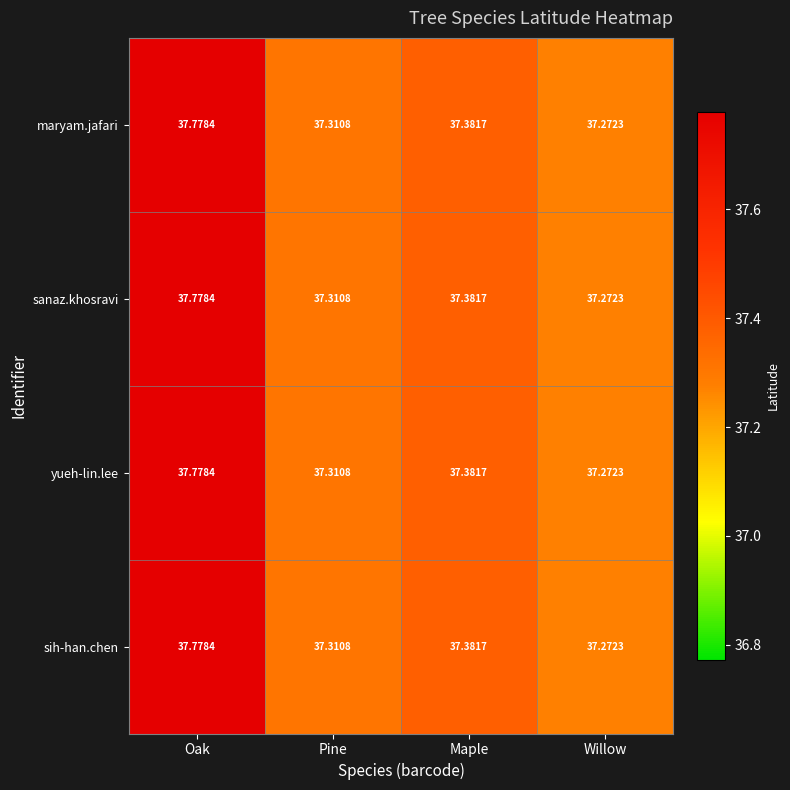

Which label corresponds to the largest value in the chart?

Oak